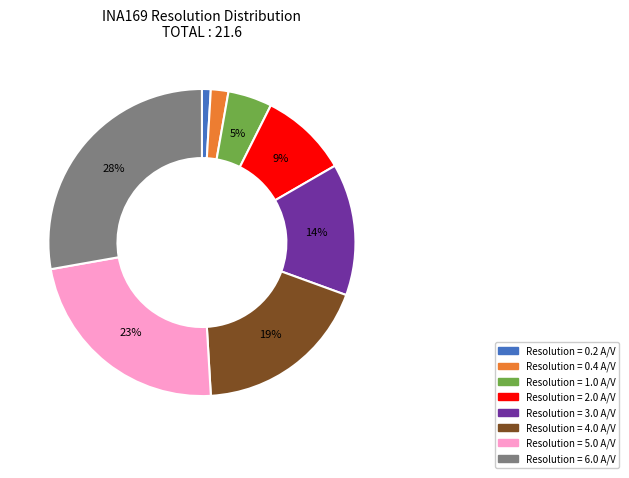

Is there a majority slice in this chart?

No